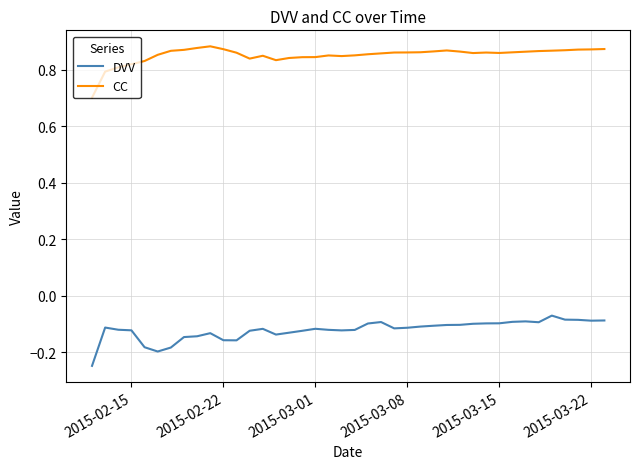

Rank the series by their average value, from highest to lowest.

CC, DVV